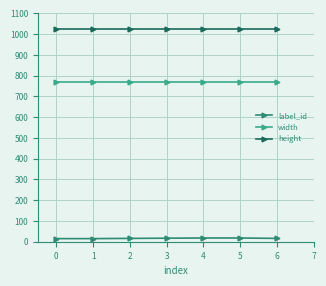

Which series has the largest range (max minus min)?

label_id